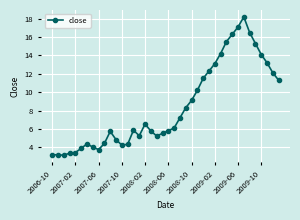

True or false: there are more than 2 points higher than both neighbors.

True